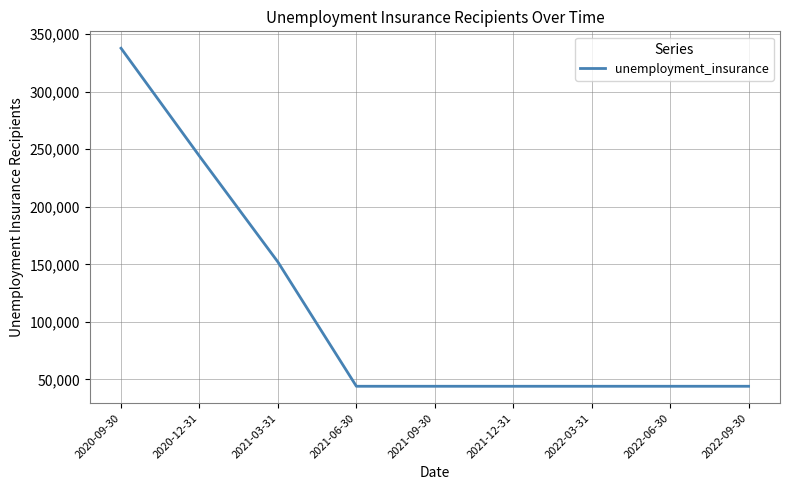

What is the sum of the values at 2022-06-30 and 2020-09-30?

381800